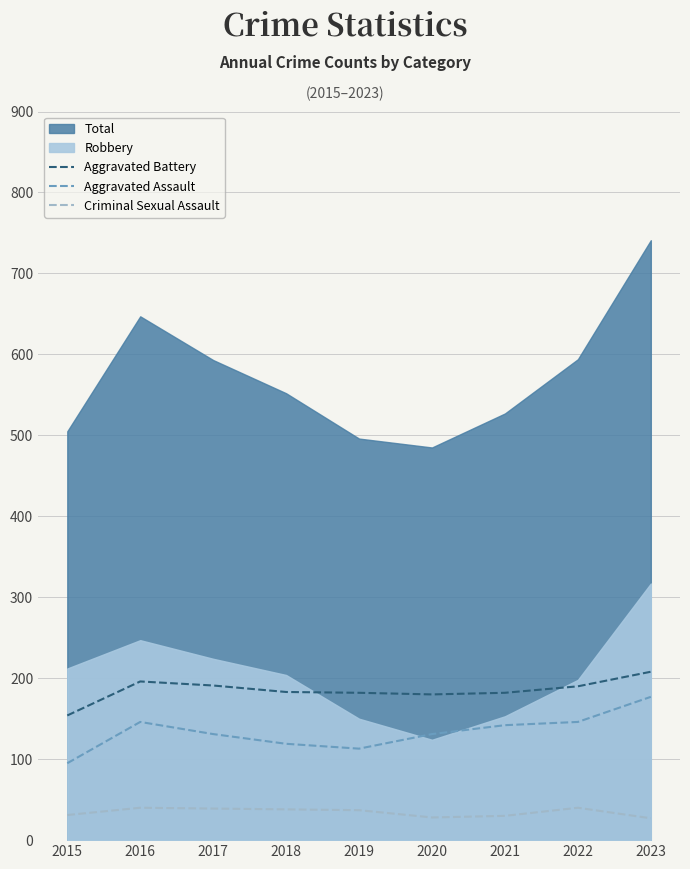

Is it true that Aggravated Battery equals 310 at 2019?

False